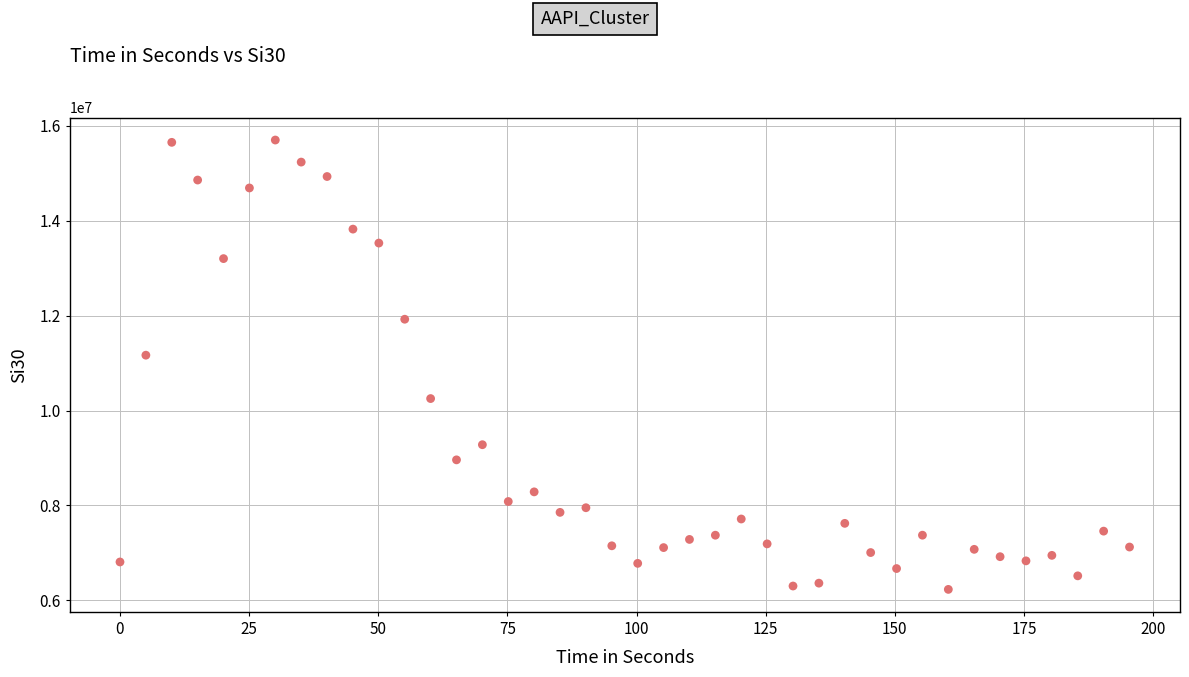

What Y value in the scatter plot is closest to 10964707?

11165473.7